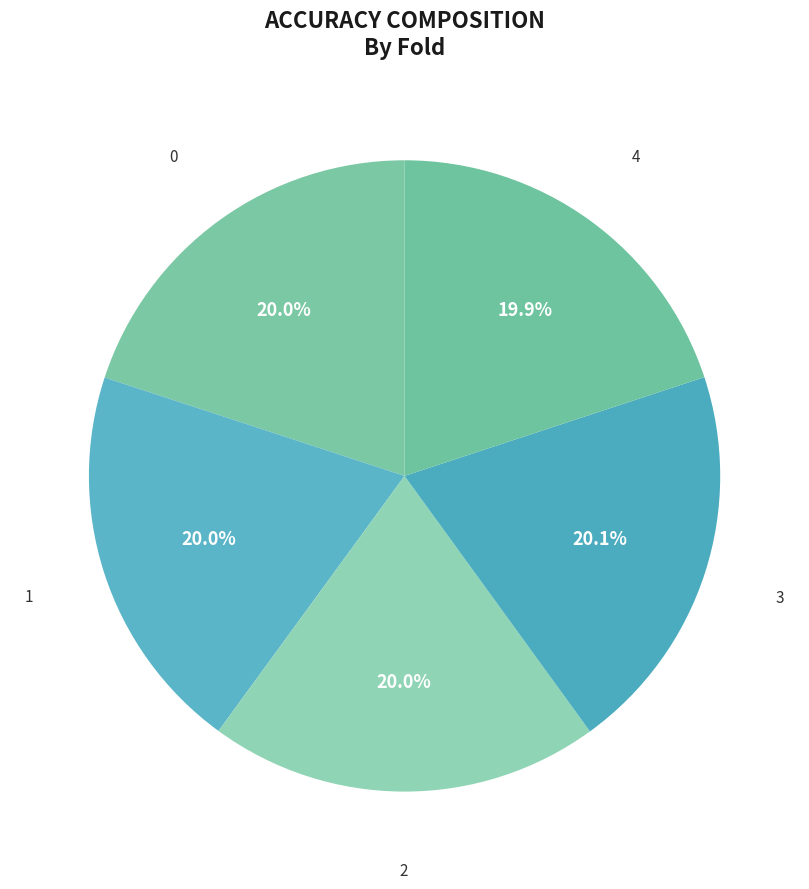

How much of the chart is everything except 0?

80.0%